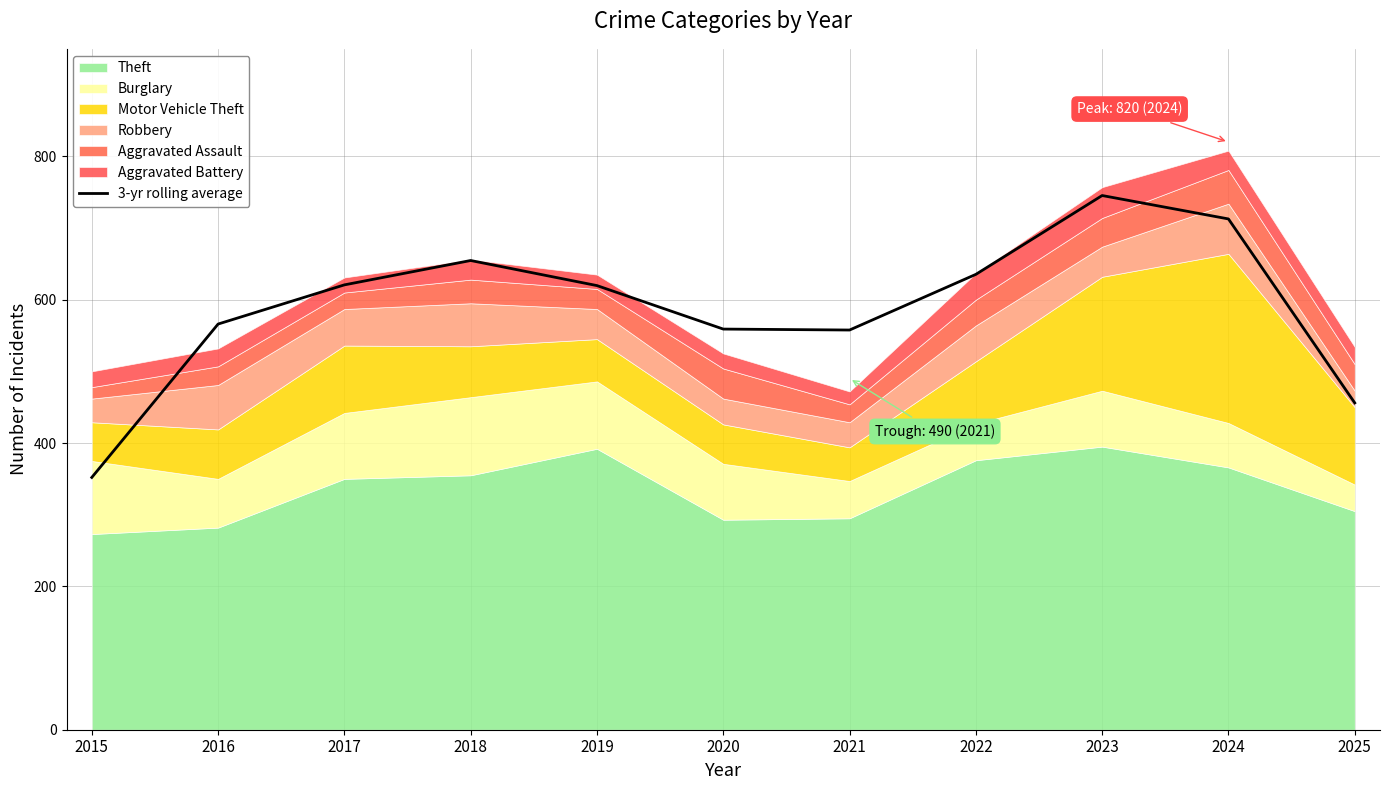

At which label is the value closest to 548?

2021